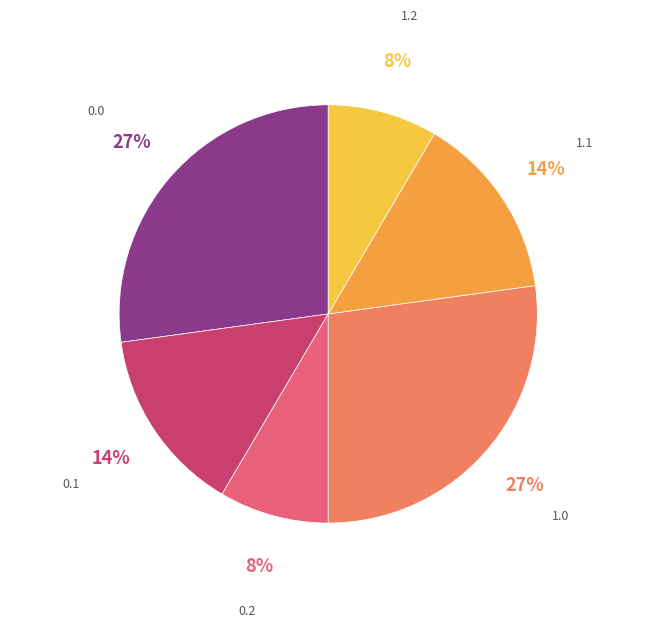

The 0.1 slice represents 14% of the pie. True or false?

True